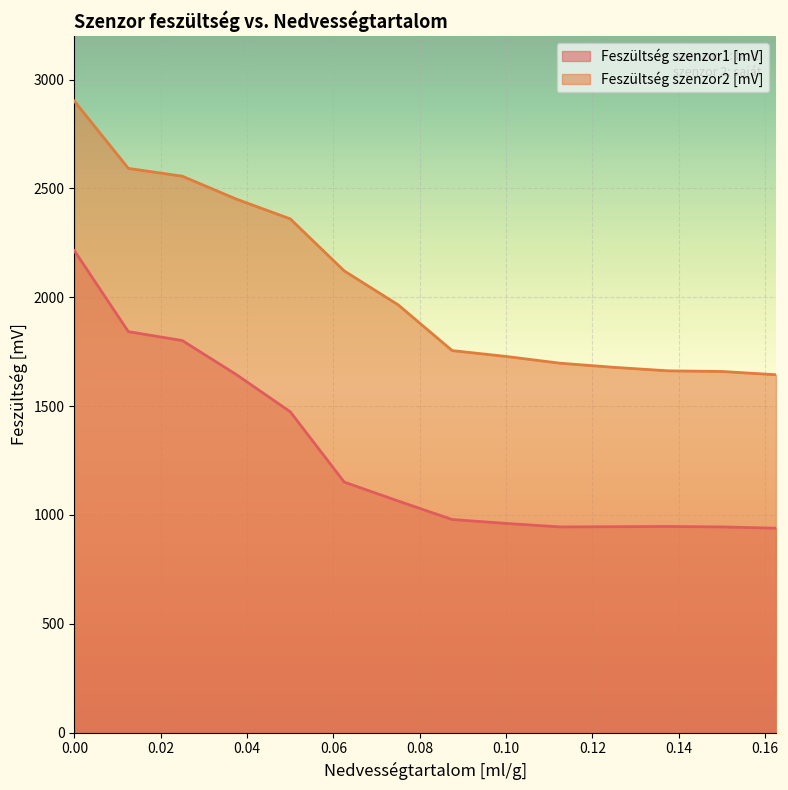

Which series has the largest total across all categories?

Feszültség szenzor2 [mV]